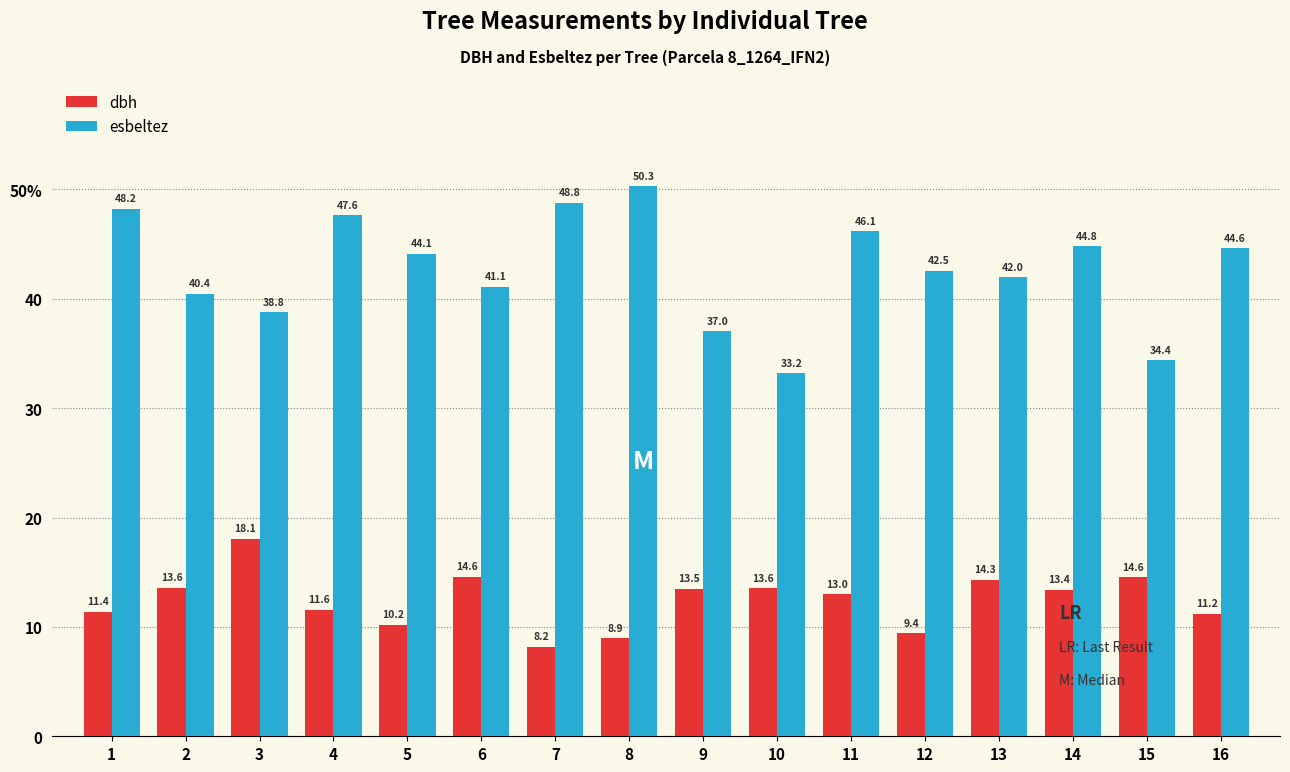

List the series in order of their peak value, highest first.

esbeltez, dbh